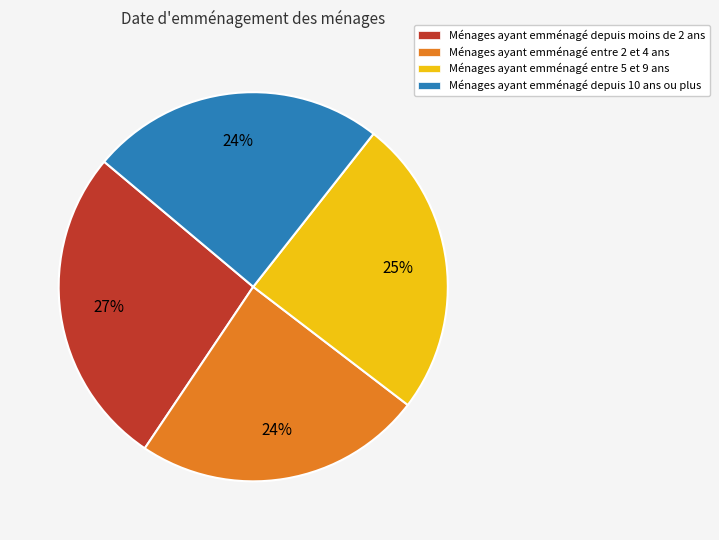

What is the largest slice in the pie chart?

Ménages ayant emménagé depuis moins de 2 ans